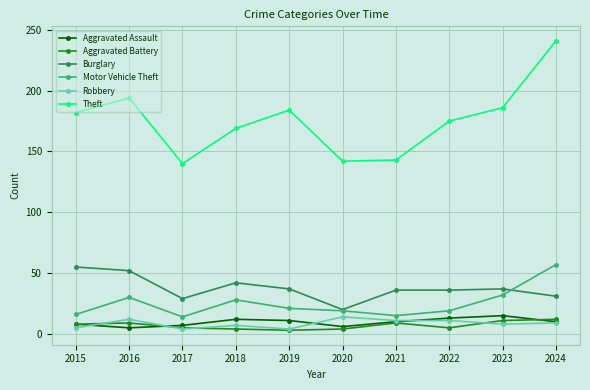

At which label does Burglary first exceed 37?

2015